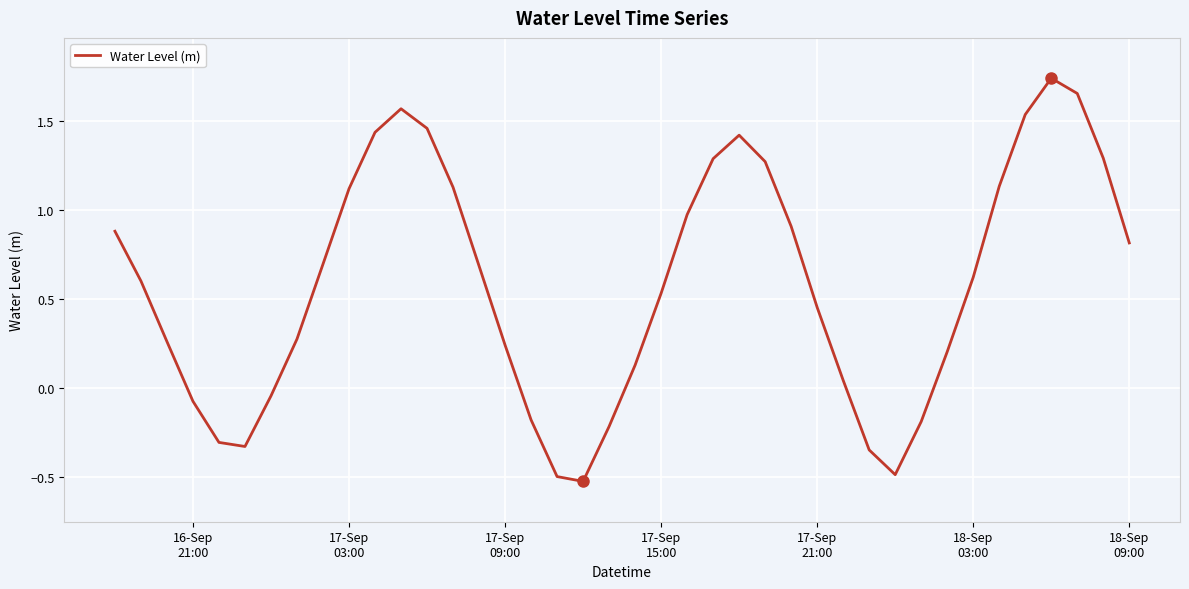

What is the difference between the maximum and minimum values?

2.3